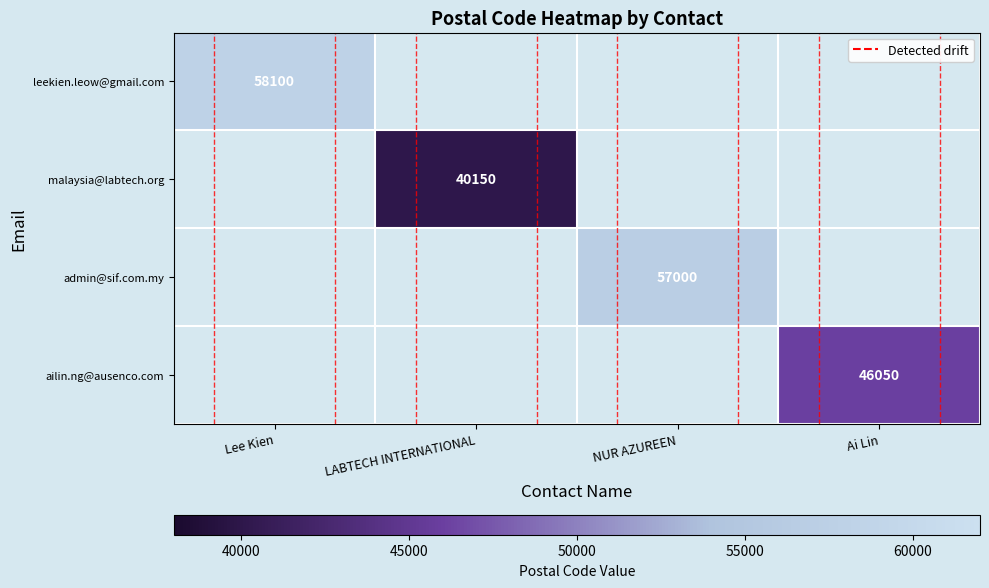

Which category has the highest value in the leekien.leow@gmail.com series?

Lee Kien